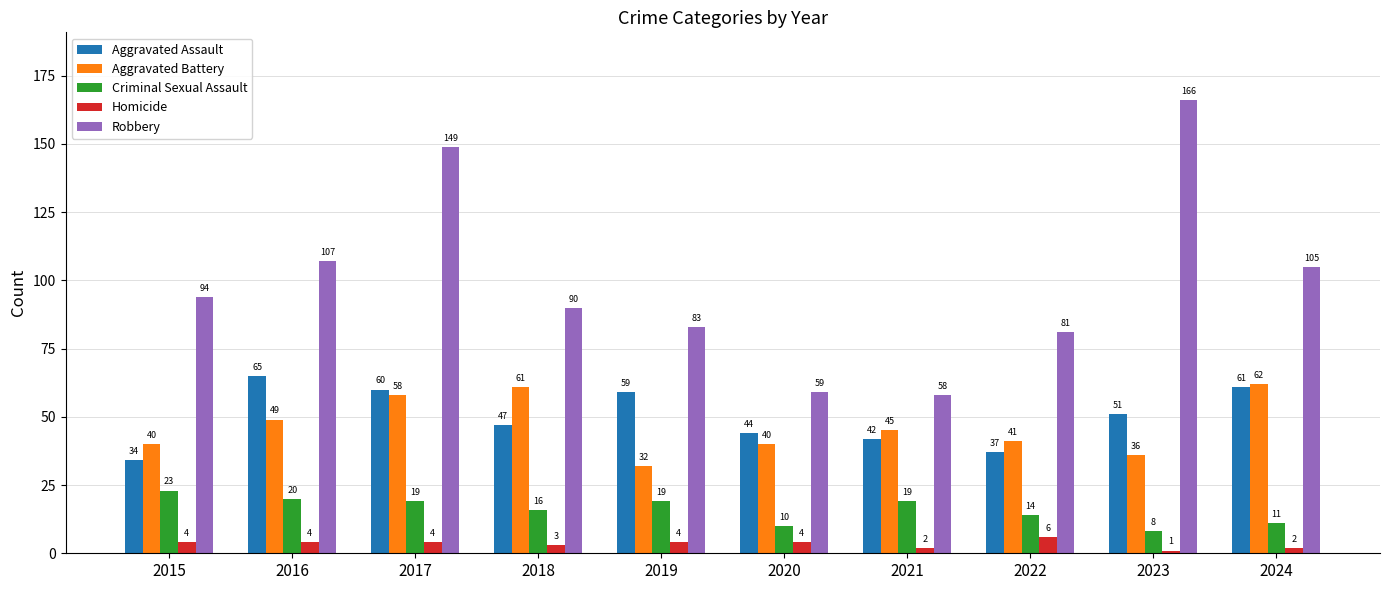

What is the total value across all series at 2024?

241